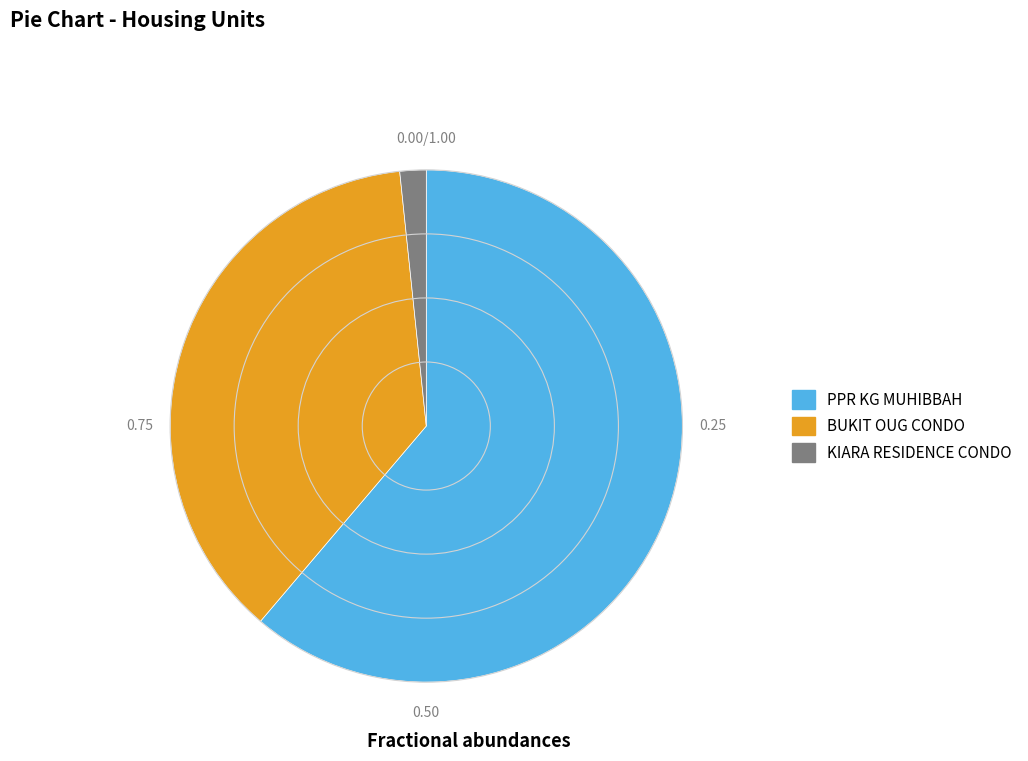

True or false: PPR KG MUHIBBAH accounts for 61% of the total.

True